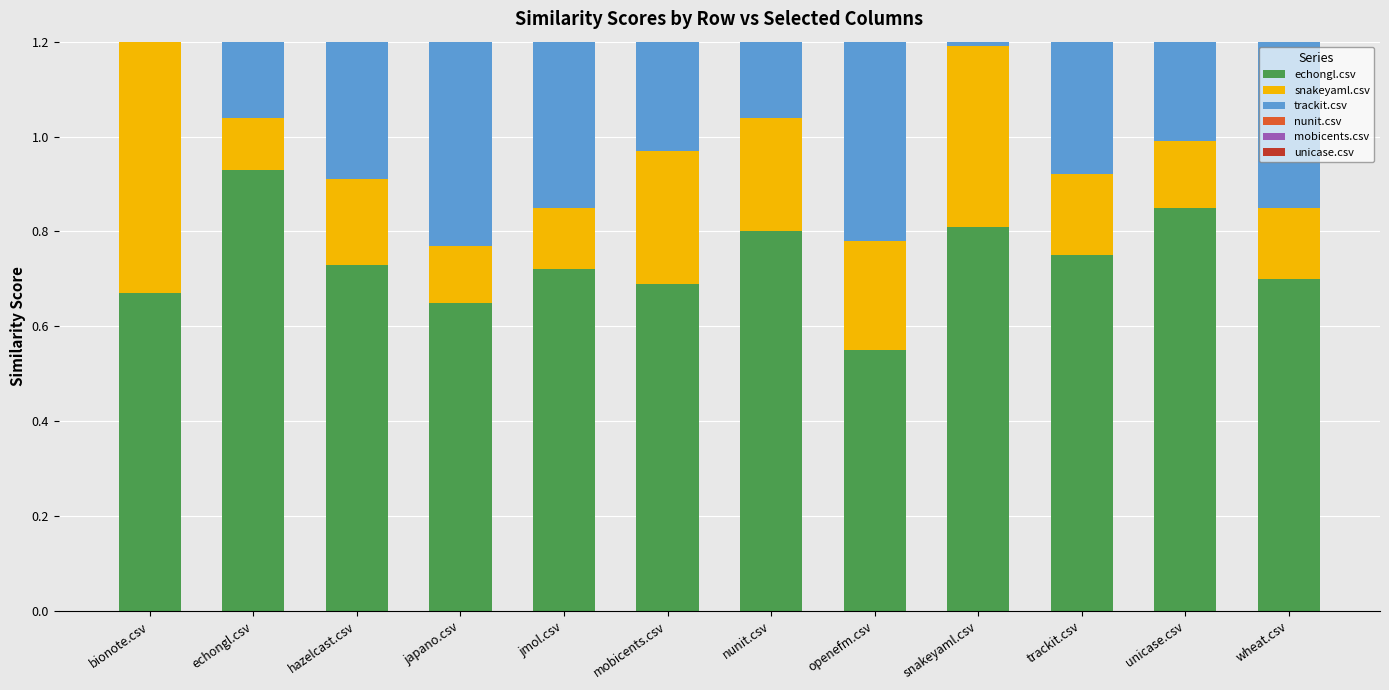

Is it true that mobicents.csv equals 0.8 at unicase.csv?

False